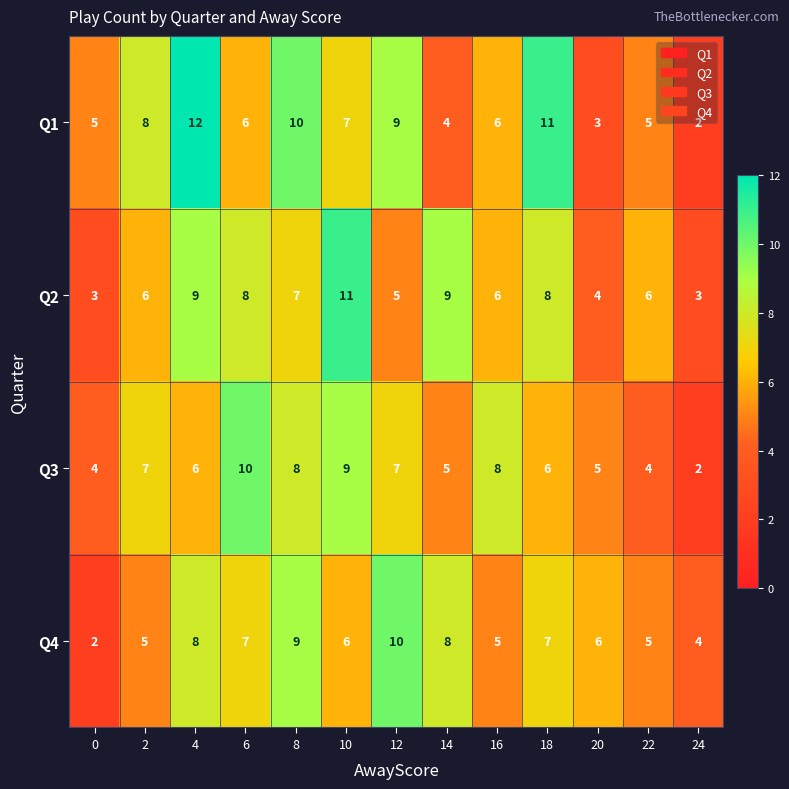

Which series has the largest total across all categories?

Q1